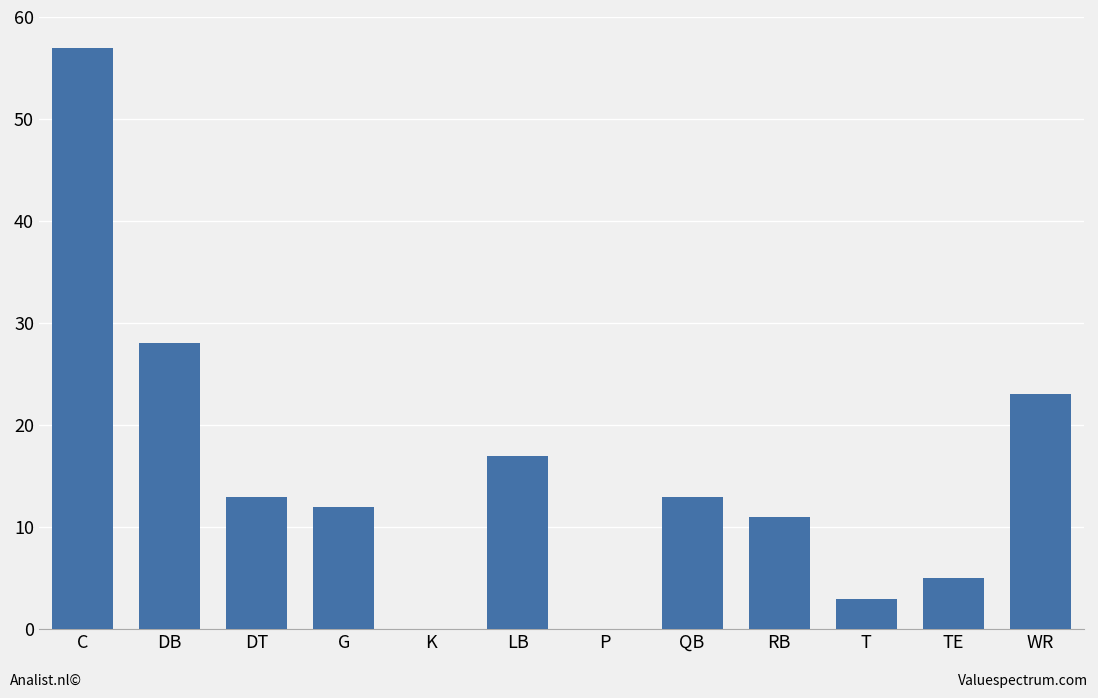

Is it true that the value at TE is 1?

False